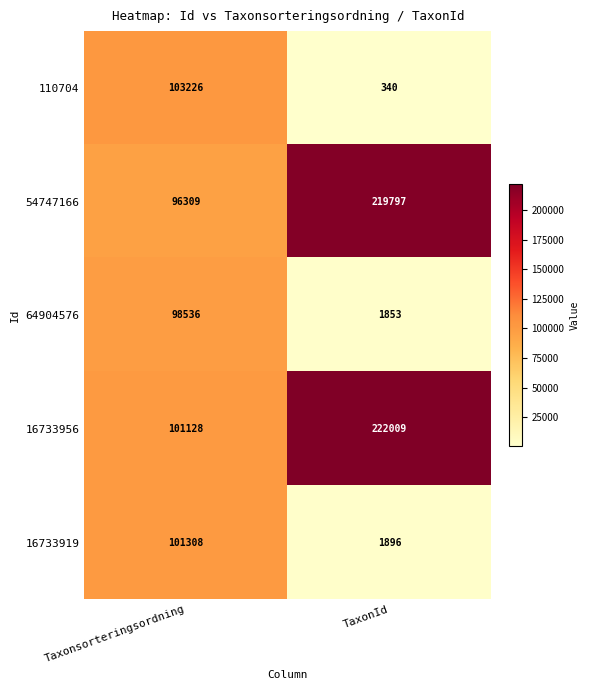

True or false: 64904576 has a value of 3240 at TaxonId.

False